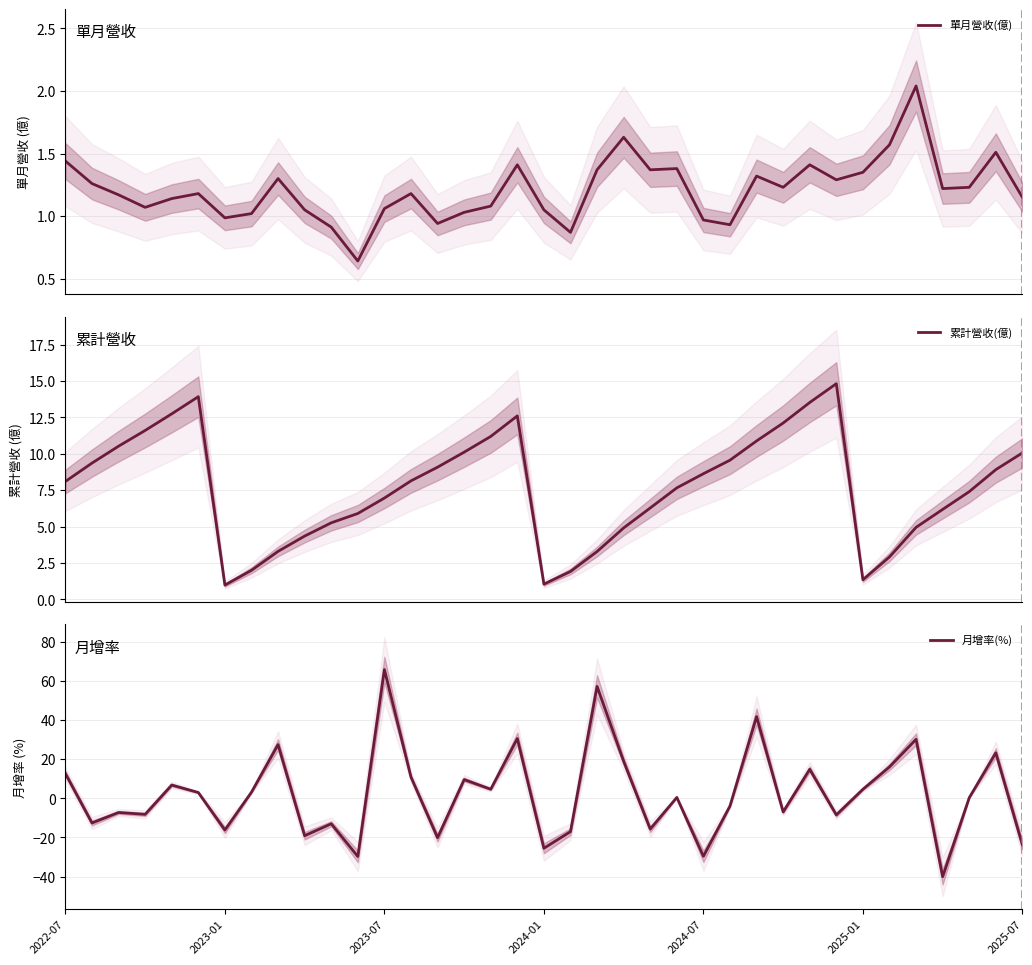

At 7, list the series in order from largest to smallest.

月增率(%), 累計營收(億), 單月營收(億)